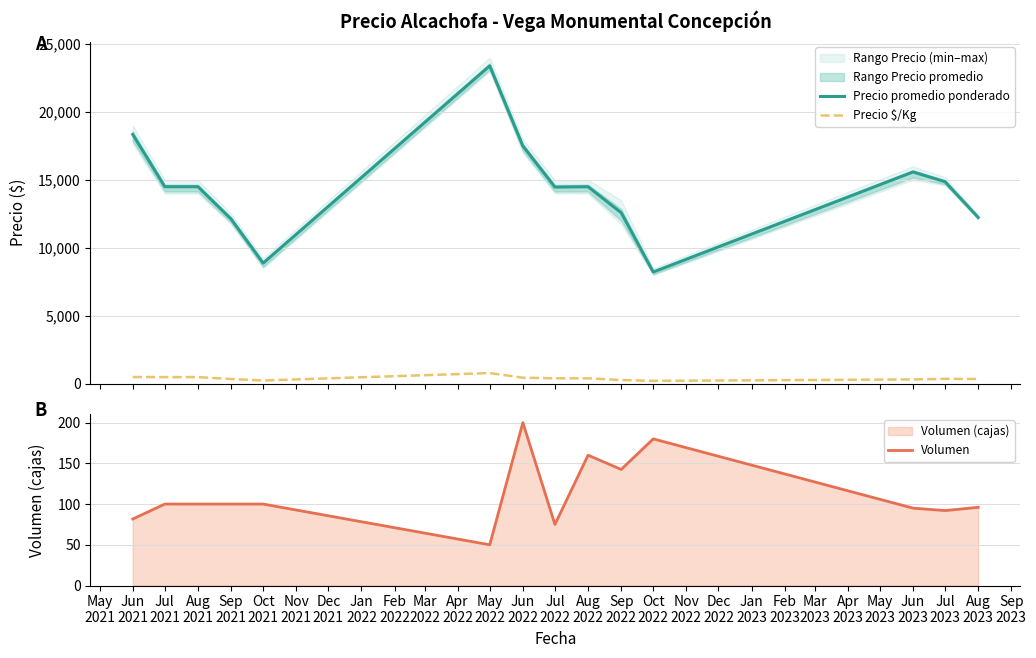

What is the maximum value for Precio $/Kg?

780.0